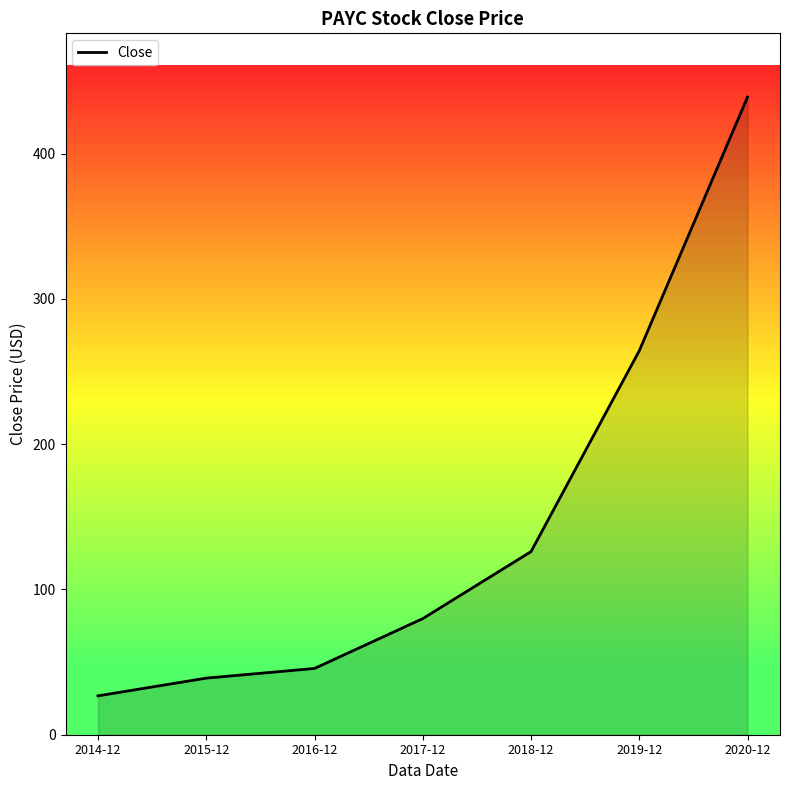

Which category has the highest value across all series?

2020-12